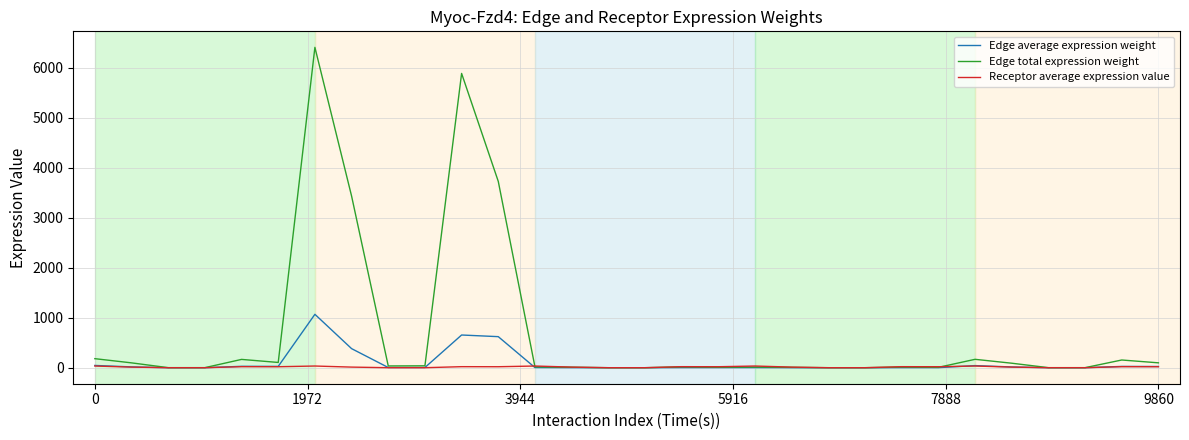

Which series has the largest total across all categories?

Edge total expression weight